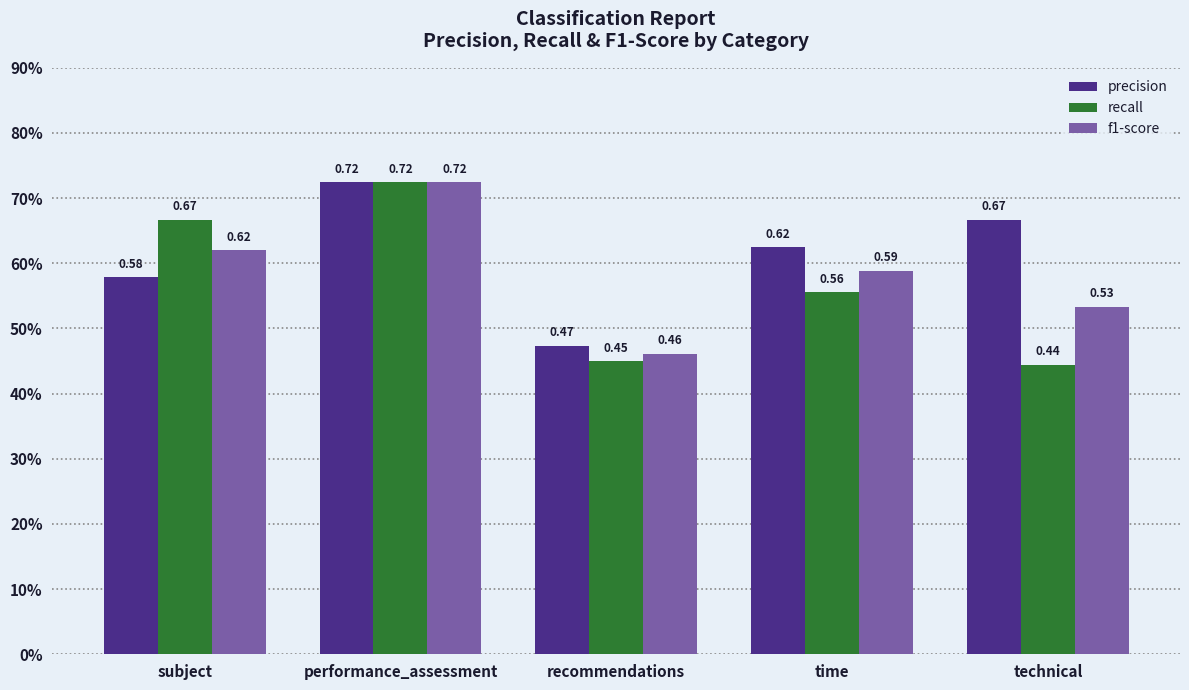

Read the precision value at performance_assessment.

0.7